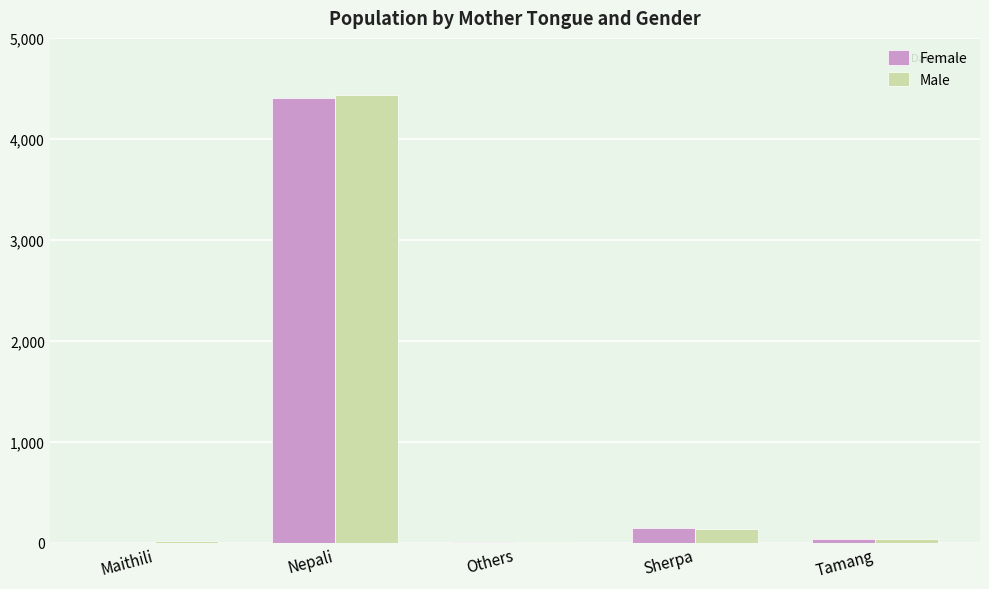

At which label is Female closest to 2201?

Sherpa